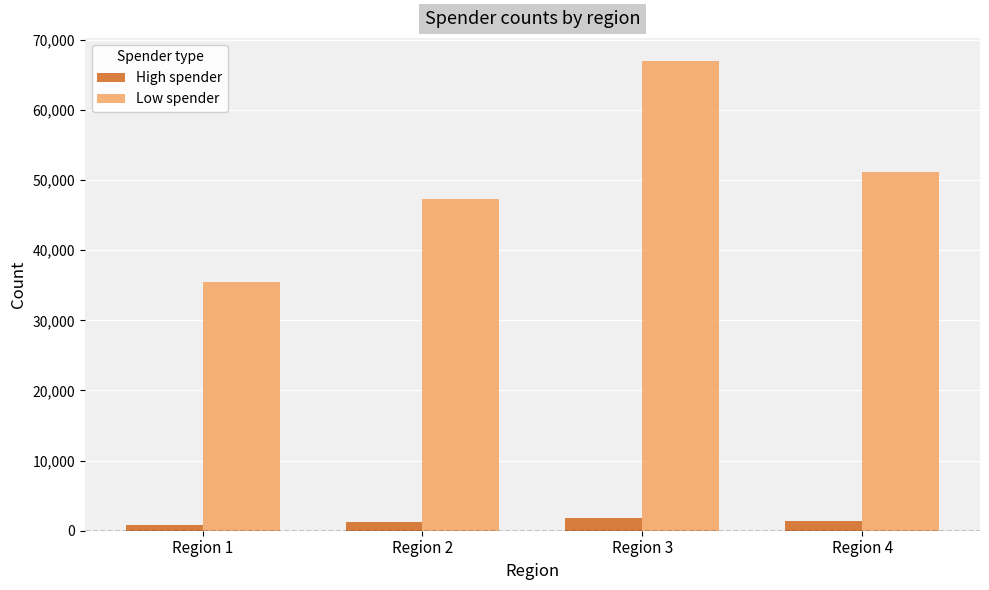

Are the bars horizontal?

No